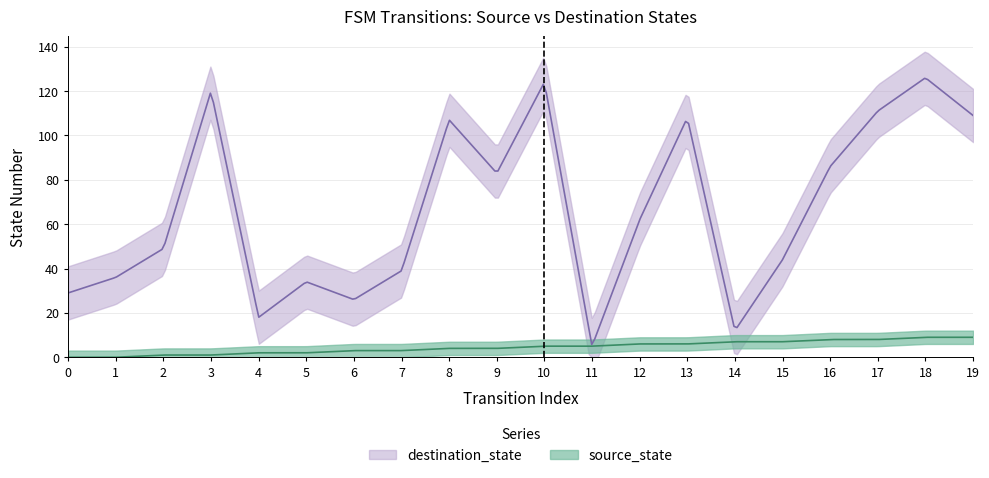

What are all the series names shown in the legend?

source_state, destination_state